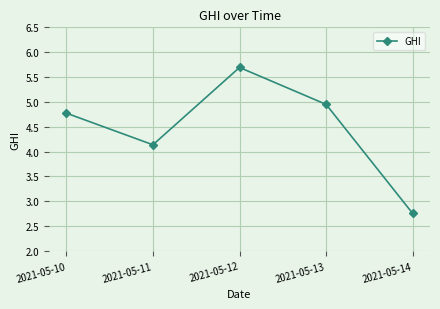

Is this an area chart (filled region under the line)?

No